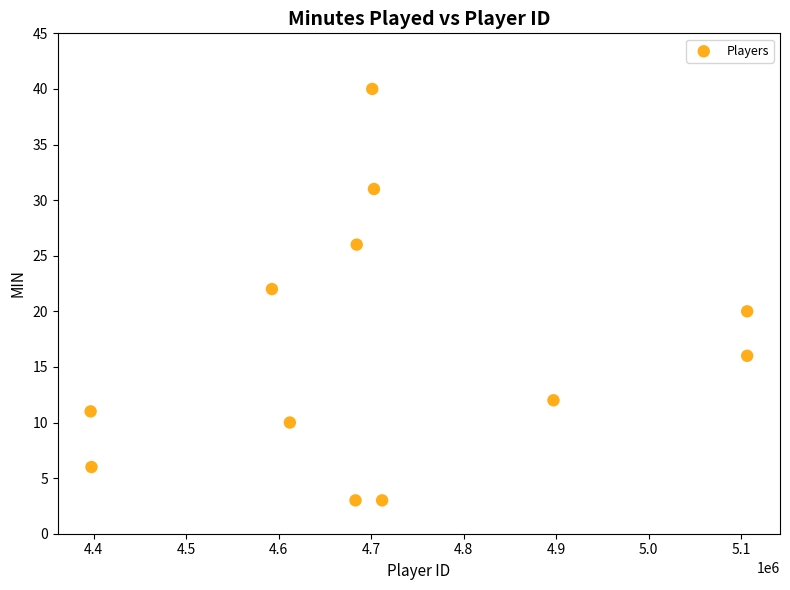

What is the average X value?

4716130